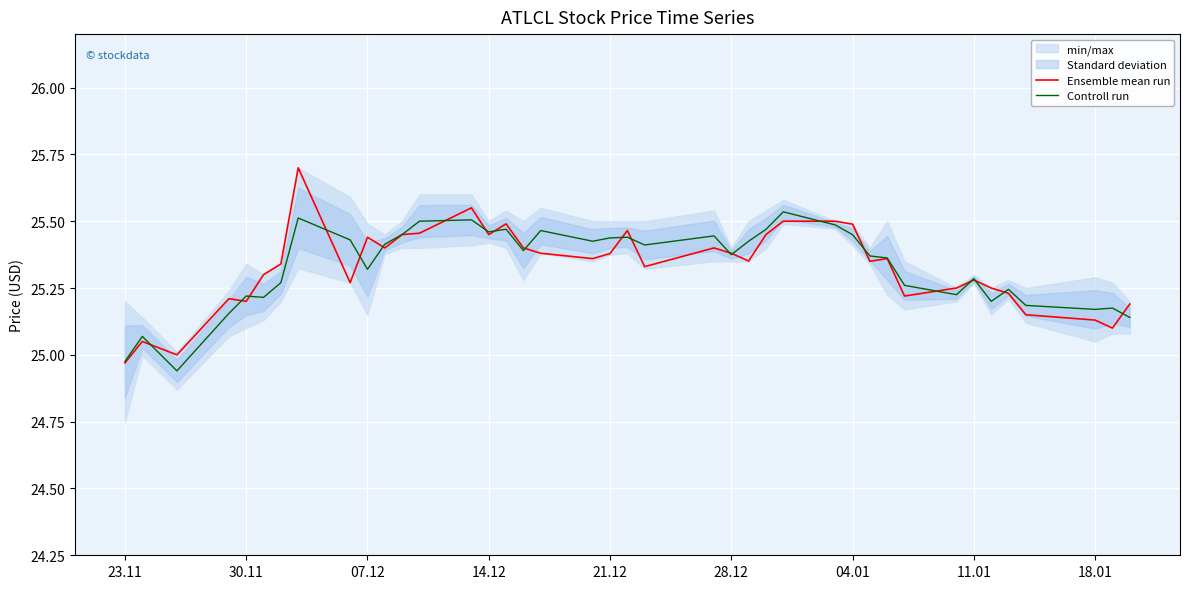

True or false: Ensemble mean run and Controll run cross at least once.

True